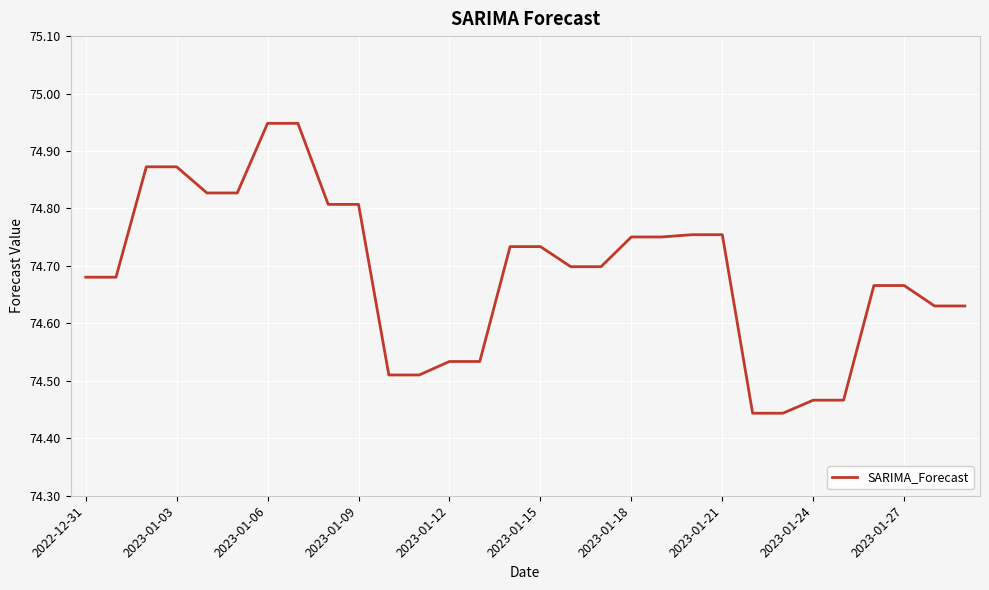

What is the difference between the maximum and minimum values?

0.5